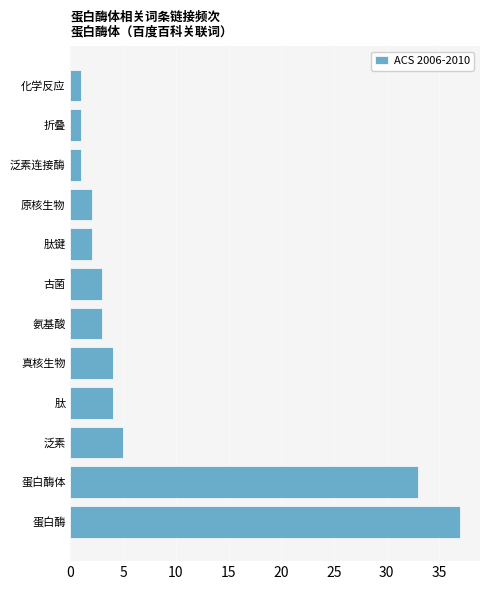

Reading top to bottom, list all the values displayed in this chart.

化学反应=1	折叠=1	泛素连接酶=1	原核生物=2	肽键=2	古菌=3	氨基酸=3	真核生物=4	肽=4	泛素=5	蛋白酶体=33	蛋白酶=37